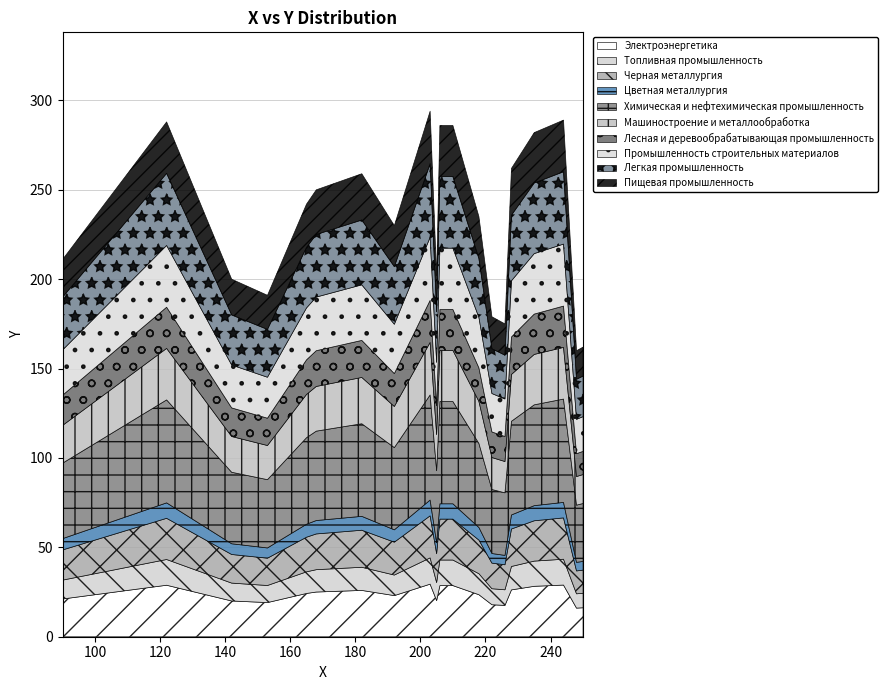

What is the value of the 9th point from the left?

294